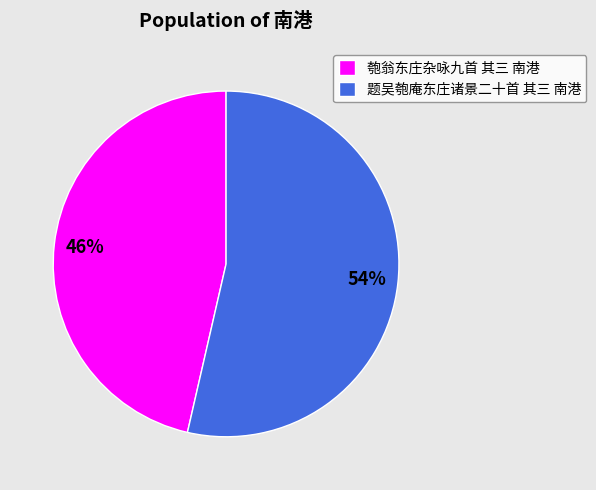

Is it true that 题吴匏庵东庄诸景二十首 其三 南港 is 54% of the pie?

True